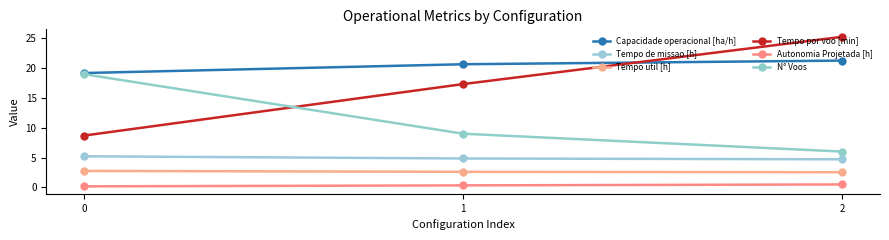

What are all the series names shown in the legend?

Capacidade operacional [ha/h], Tempo de missao [h], Tempo util [h], Tempo por voo [min], Autonomia Projetada [h], N° Voos